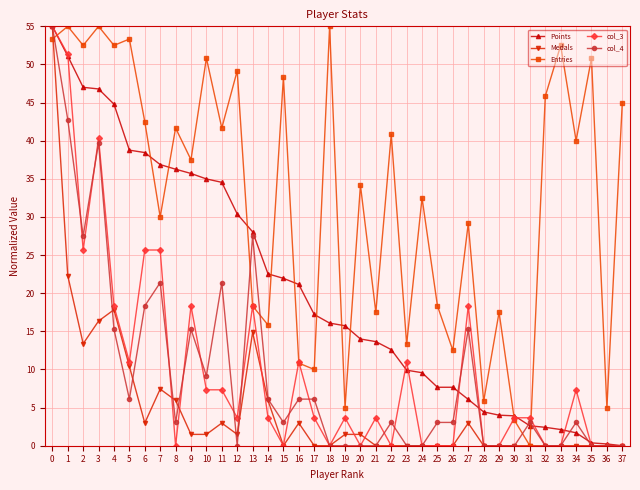

In Entries, how many points are lower than both neighbors (excluding endpoints)?

15